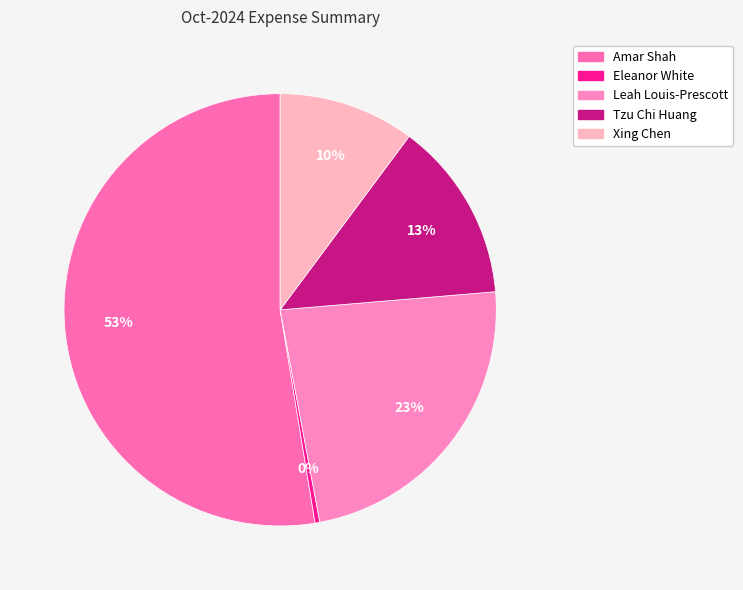

To the nearest percent, what percentage of the pie is Amar Shah?

53%